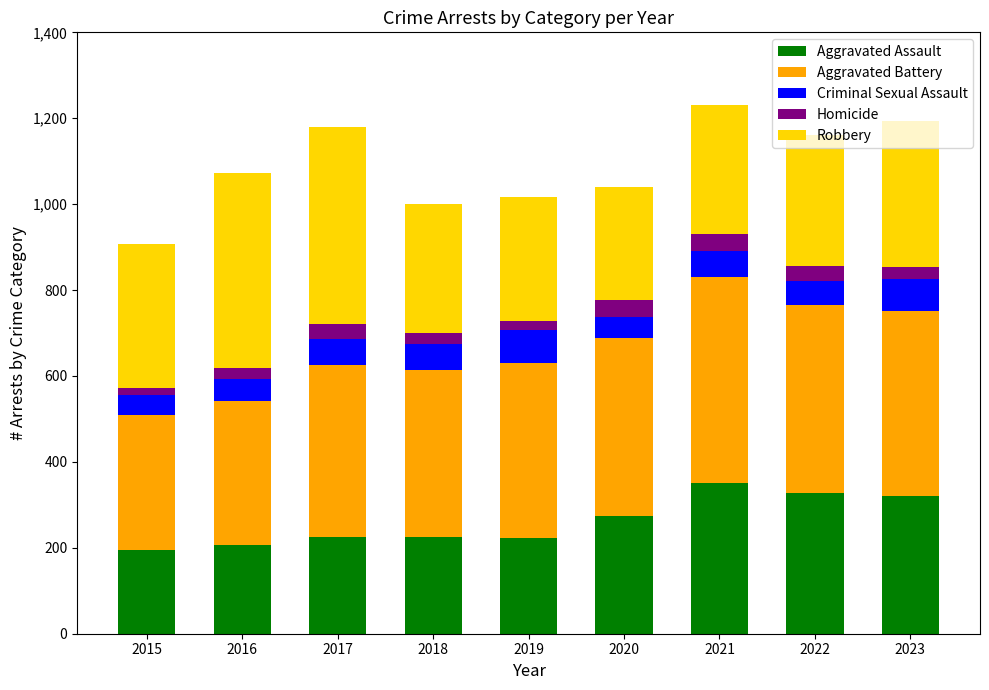

Is it true that Aggravated Assault equals 225 at 2017?

True